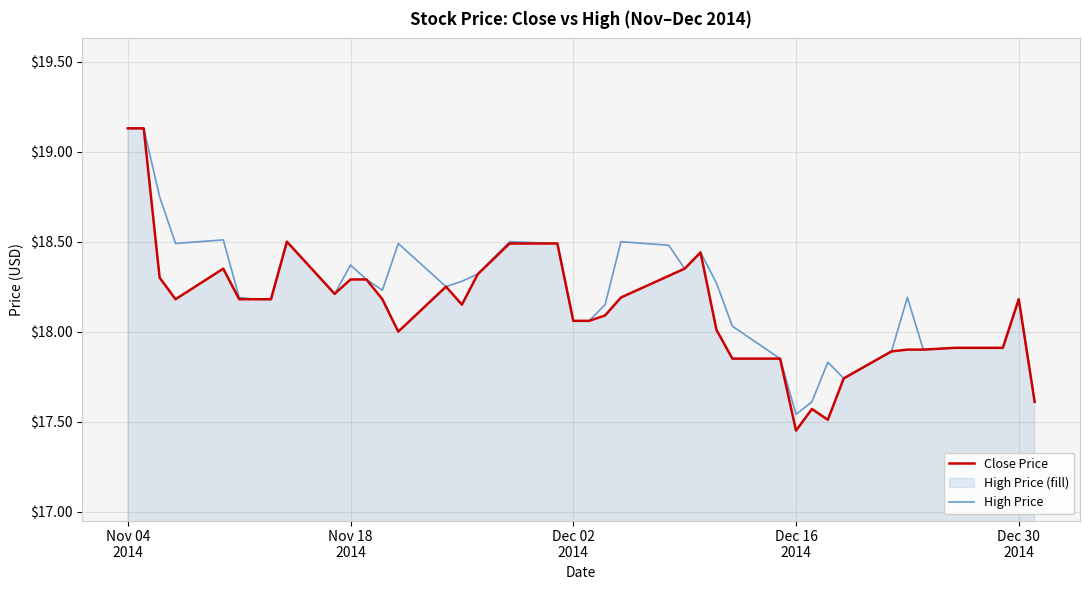

Which series has the widest spread of values?

Close Price